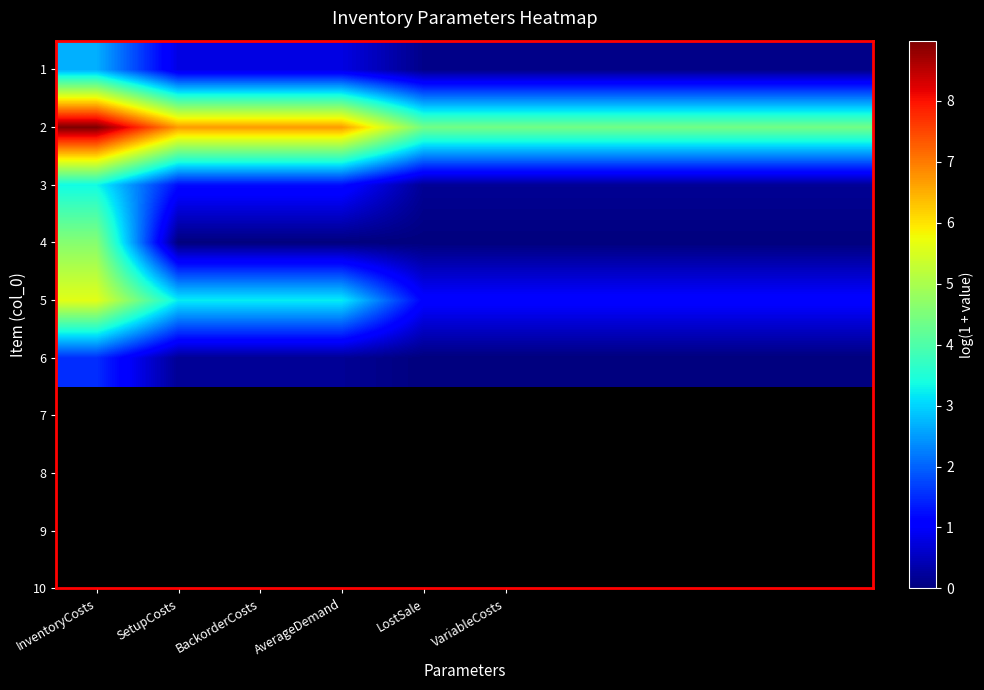

At how many categories does at least one series exceed 2?

10